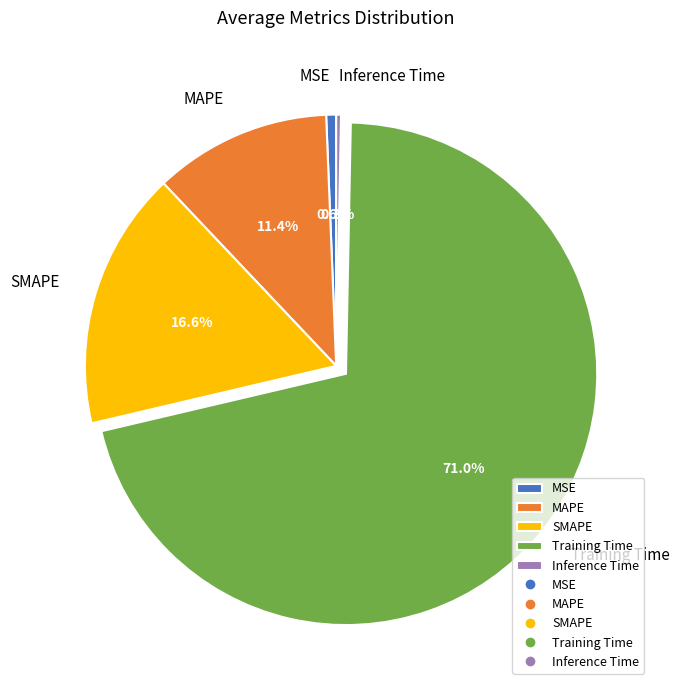

Is it true that MAPE is 11% of the pie?

True